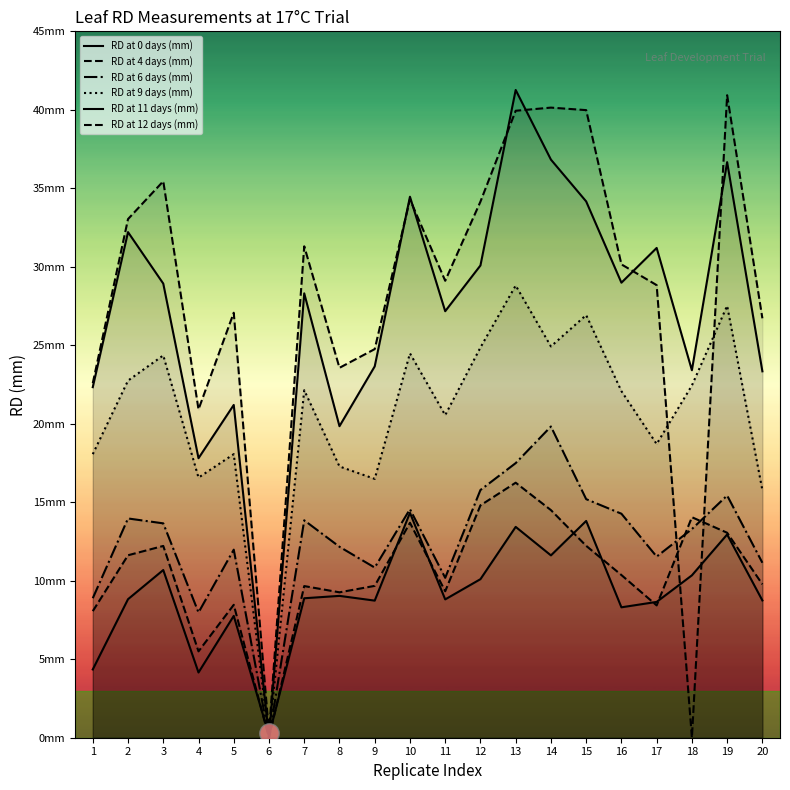

At which category is the sum across all series the highest?

13